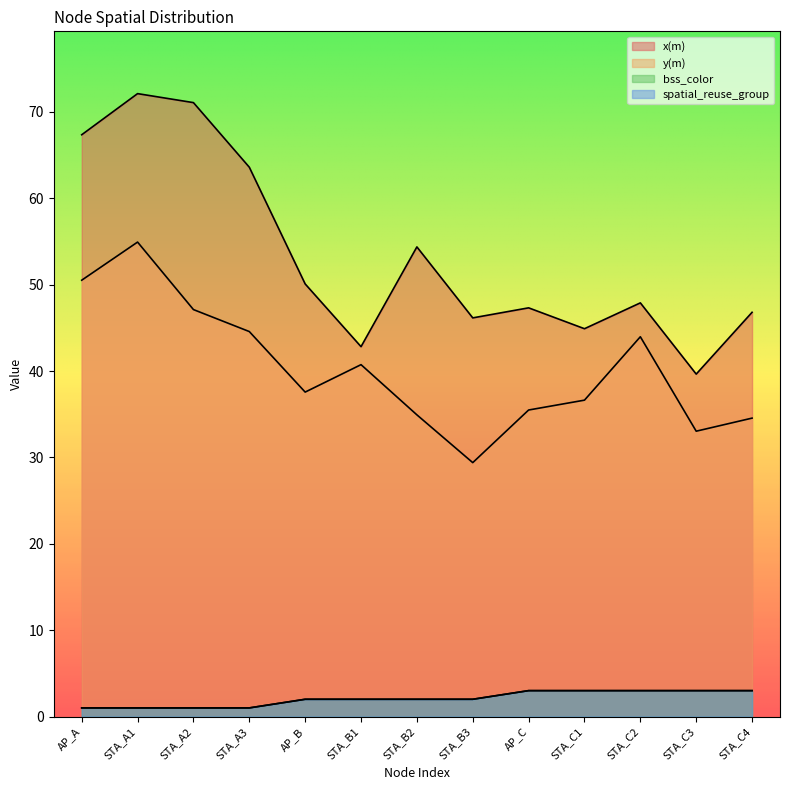

At which category does the chart reach its peak across all series?

STA_A1